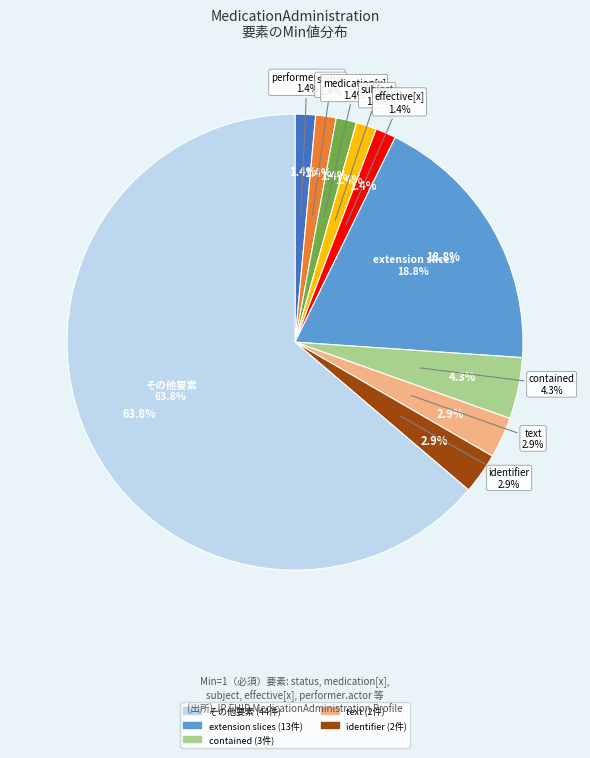

Is the sum of MedicationAdministration.text and MedicationAdministration.extension greater than half?

No